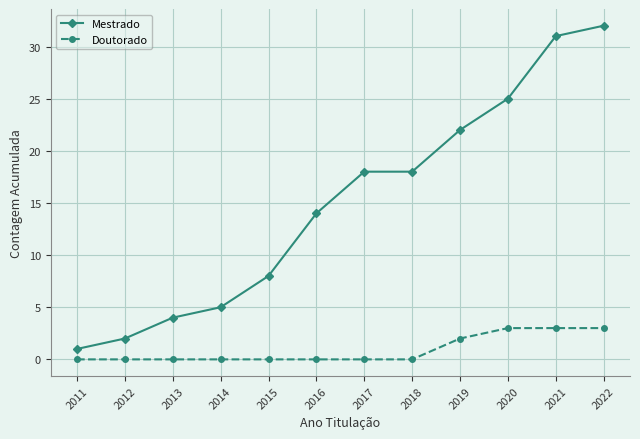

Which series changed the most between 2013 and 2019?

Mestrado